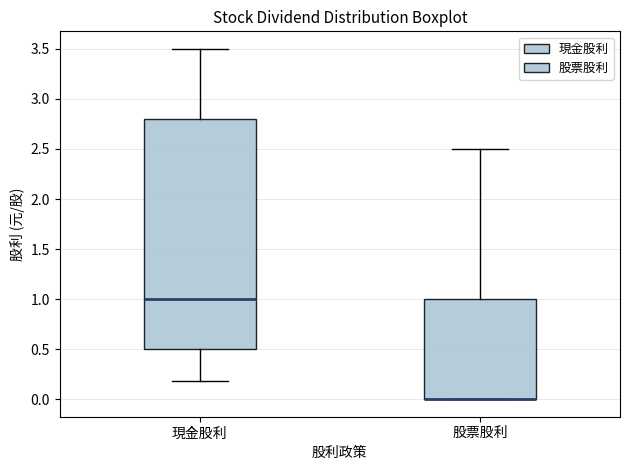

Where is the upper edge of the box for 股票股利 on the y-axis? The values are not printed on the chart, so give them approximately, as read against the axis.

1.0